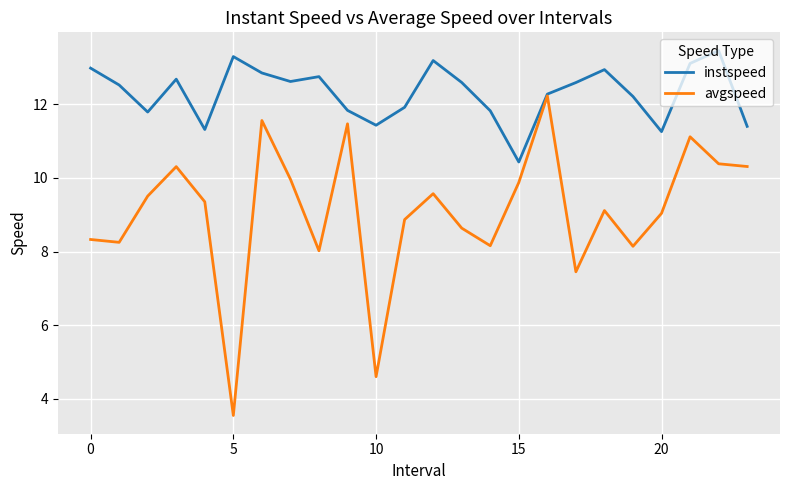

What is the minimum value for avgspeed?

3.5